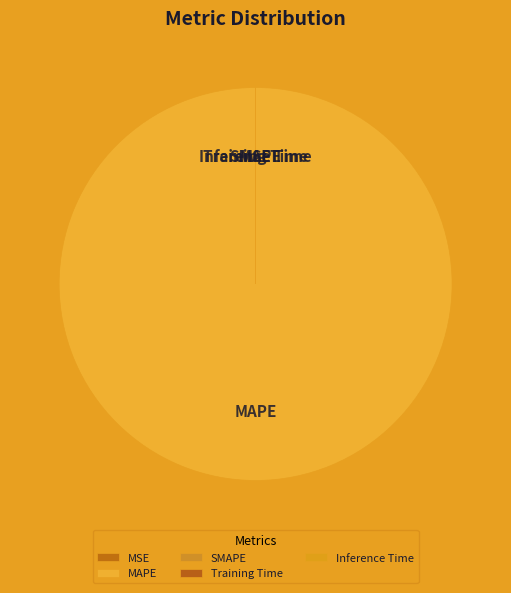

Which slice represents more than half of the pie?

MAPE